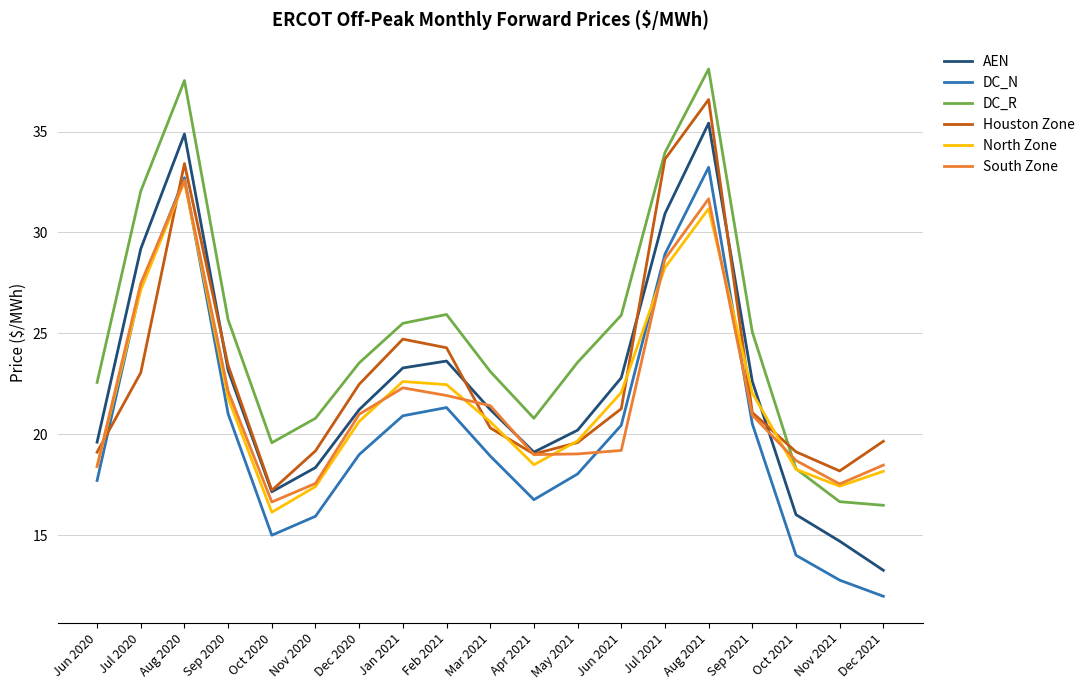

Count the number of data series in this chart.

6